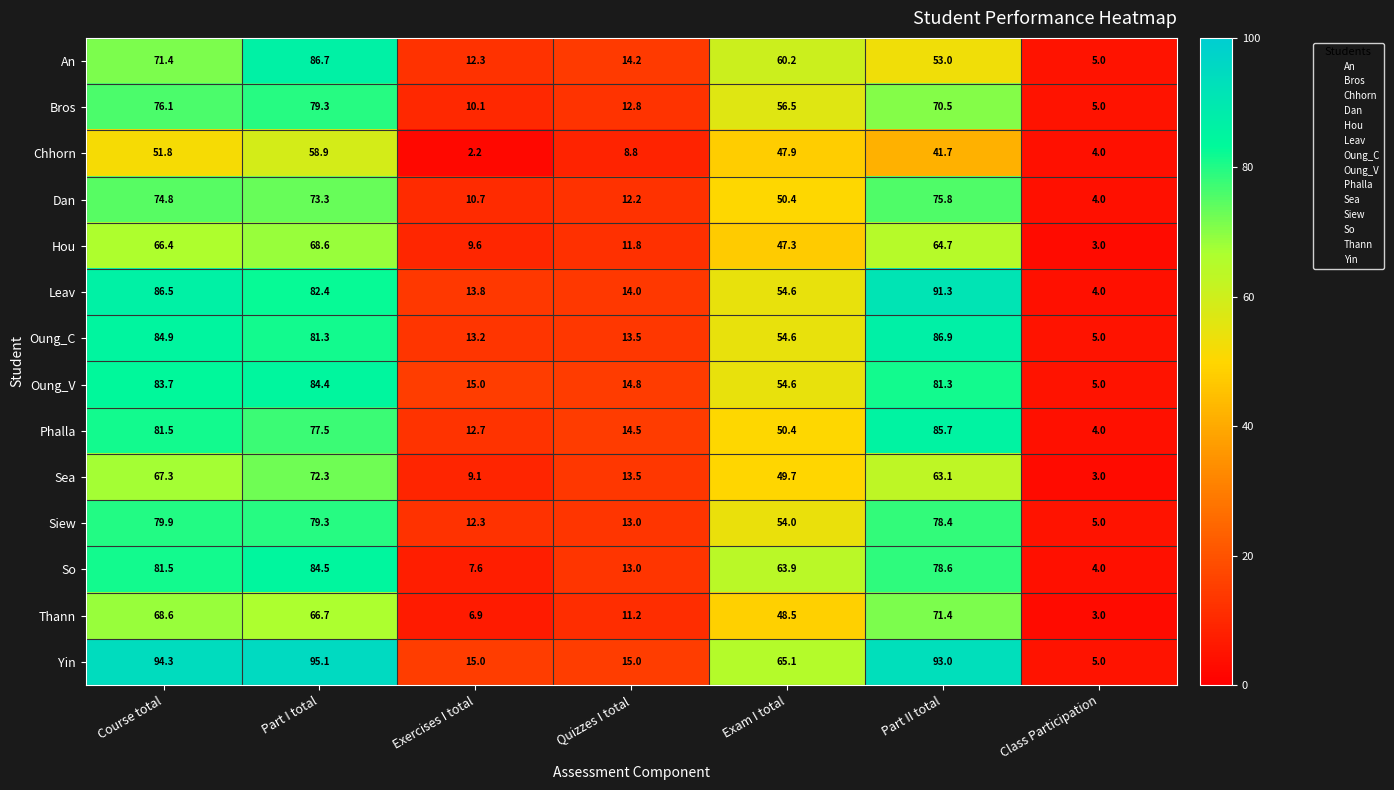

At which category does the chart reach its peak across all series?

Part I total